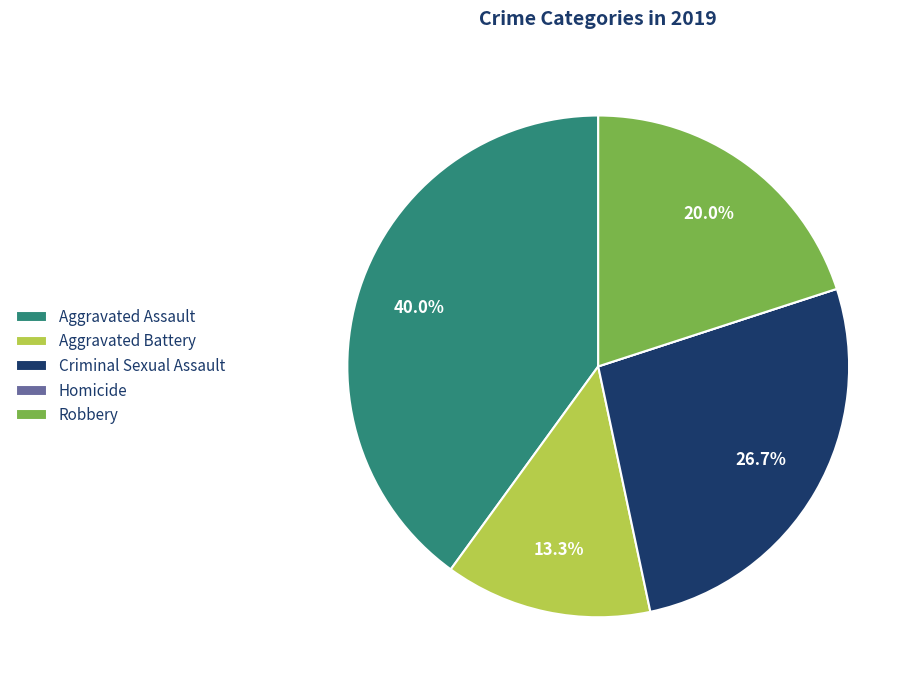

Combined, do Aggravated Battery and Robbery account for over 50%?

No